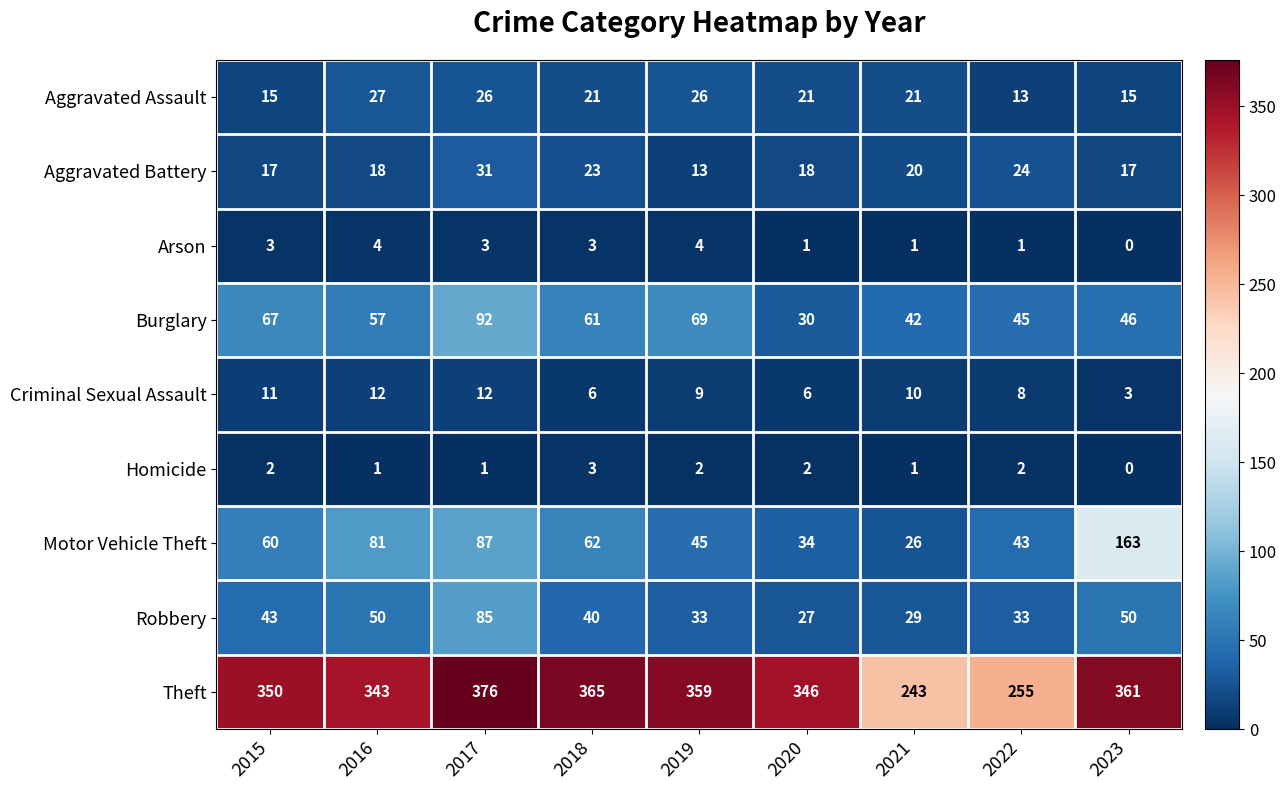

What value does the Burglary series have at 2015?

67